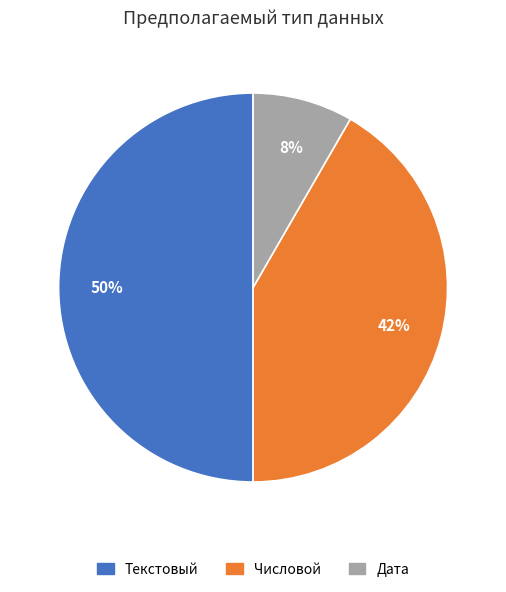

Rank the categories by value from highest to lowest.

Текстовый, Числовой, Дата